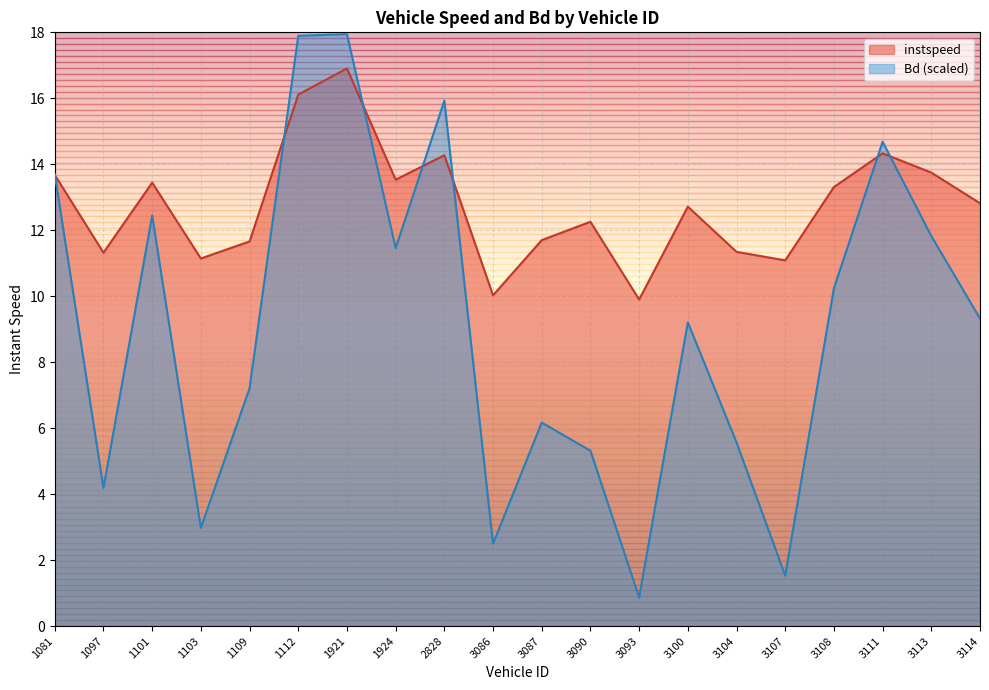

At 1103, list the series in order from largest to smallest.

instspeed, Bd (scaled)